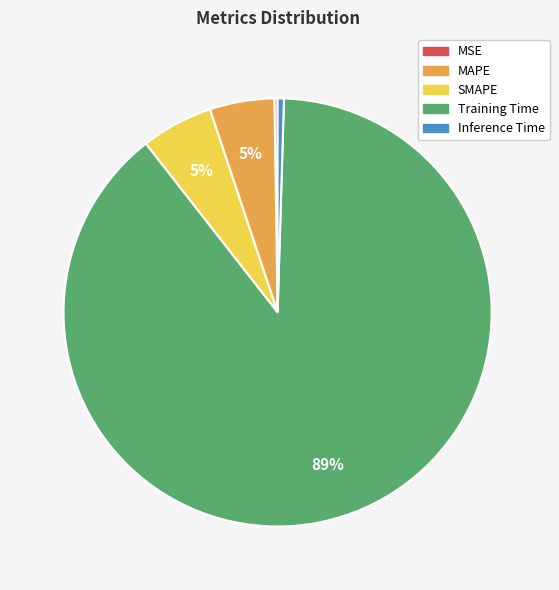

To the nearest percent, what is the combined percentage of MAPE and Inference Time?

5%